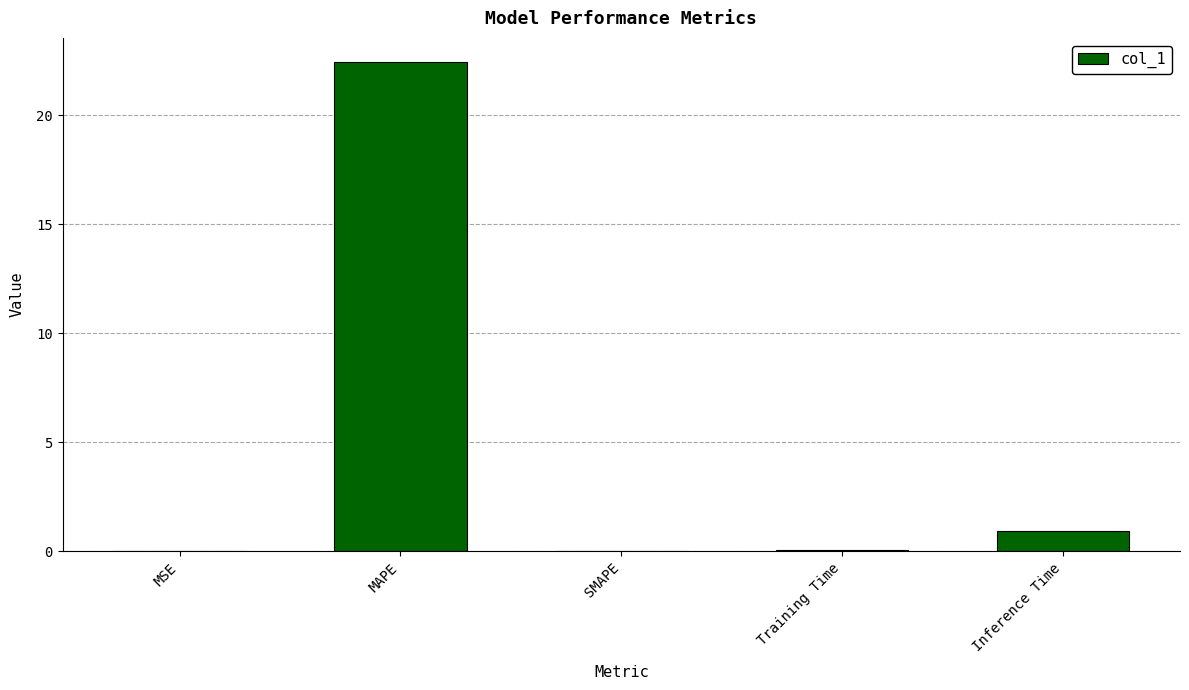

What is the maximum value shown in the chart?

22.4